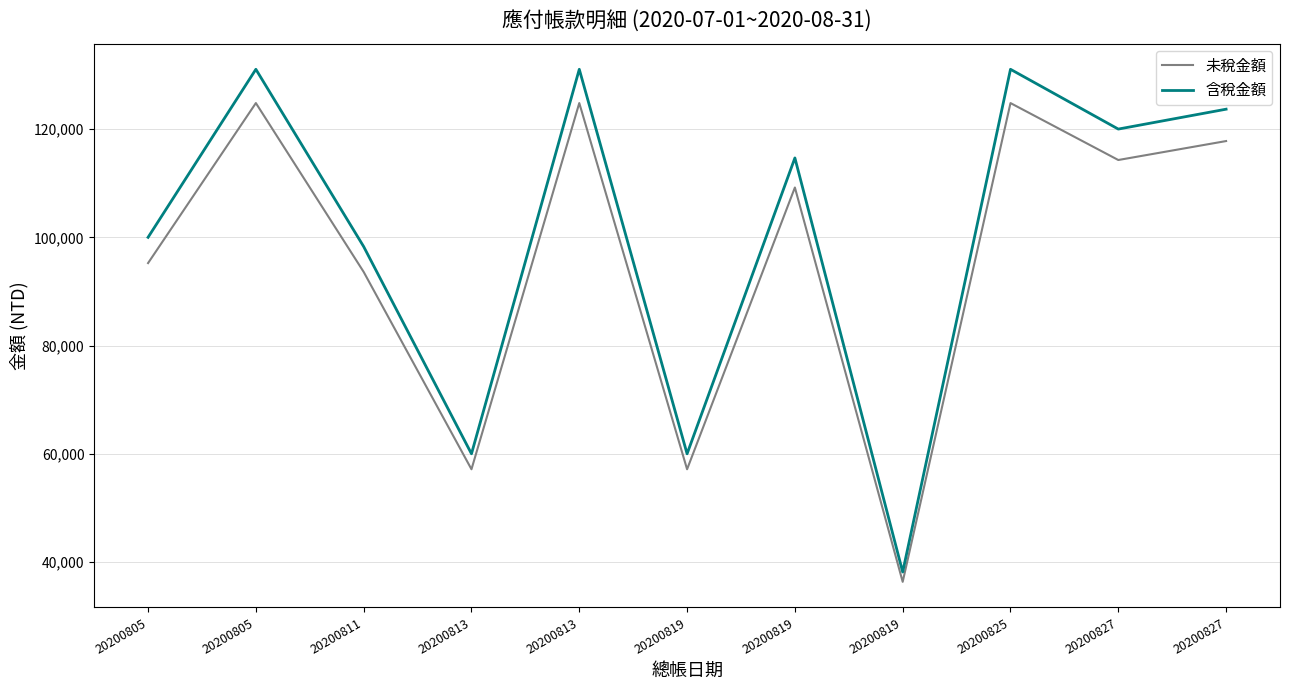

What are all the series names shown in the legend?

未稅金額, 含稅金額